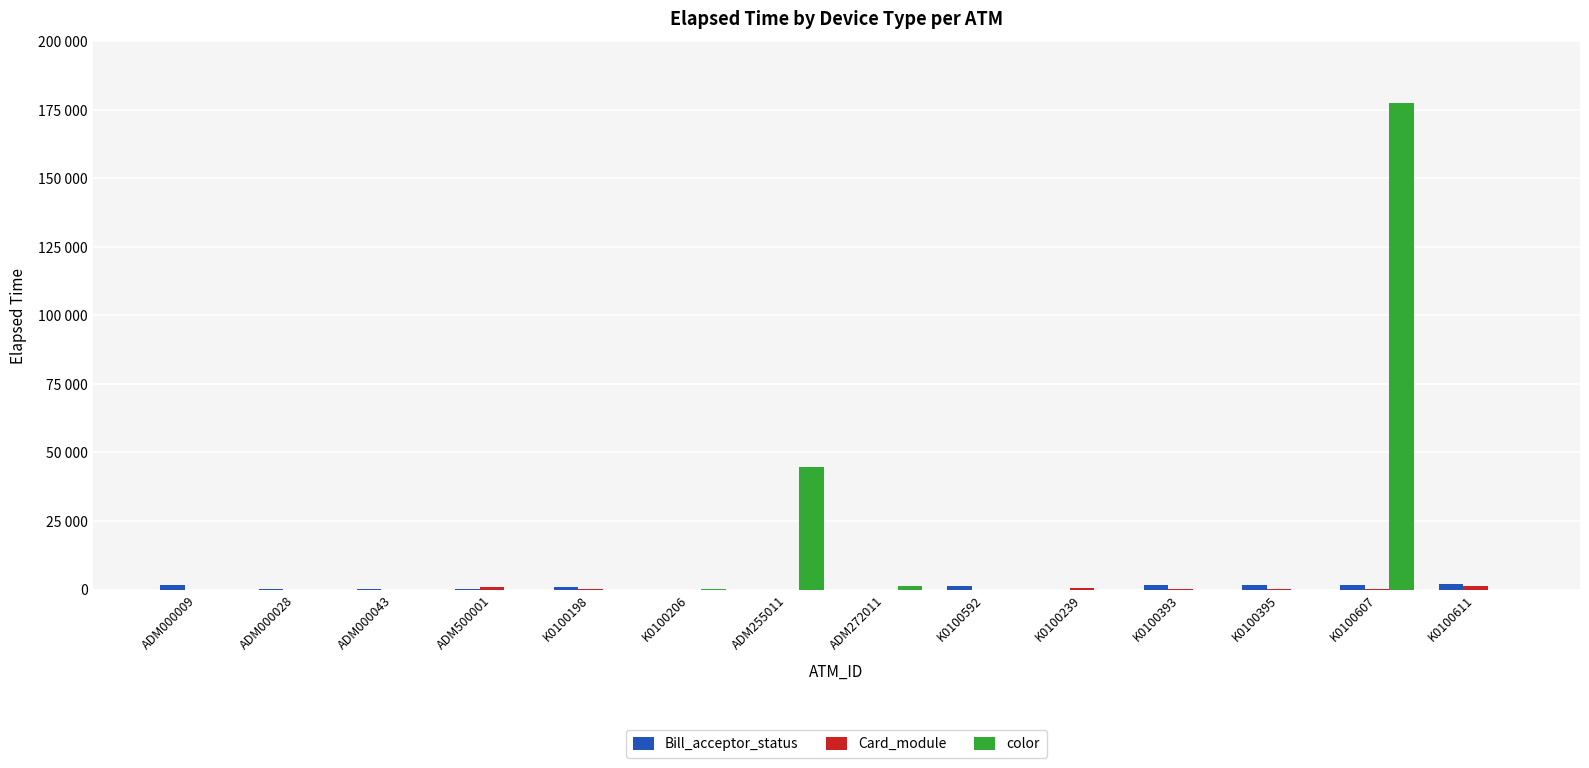

Which category has the lowest value in the Card_module series?

ADM000009